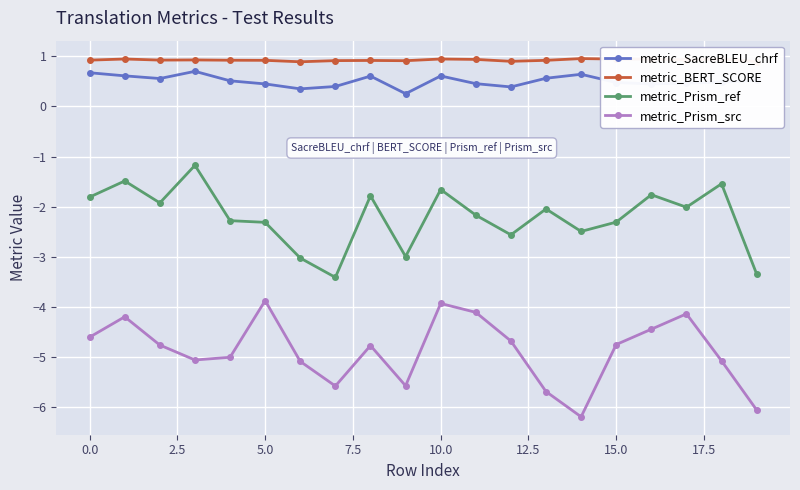

What is the difference between the second highest and minimum values in the metric_SacreBLEU_chrf series?

0.4